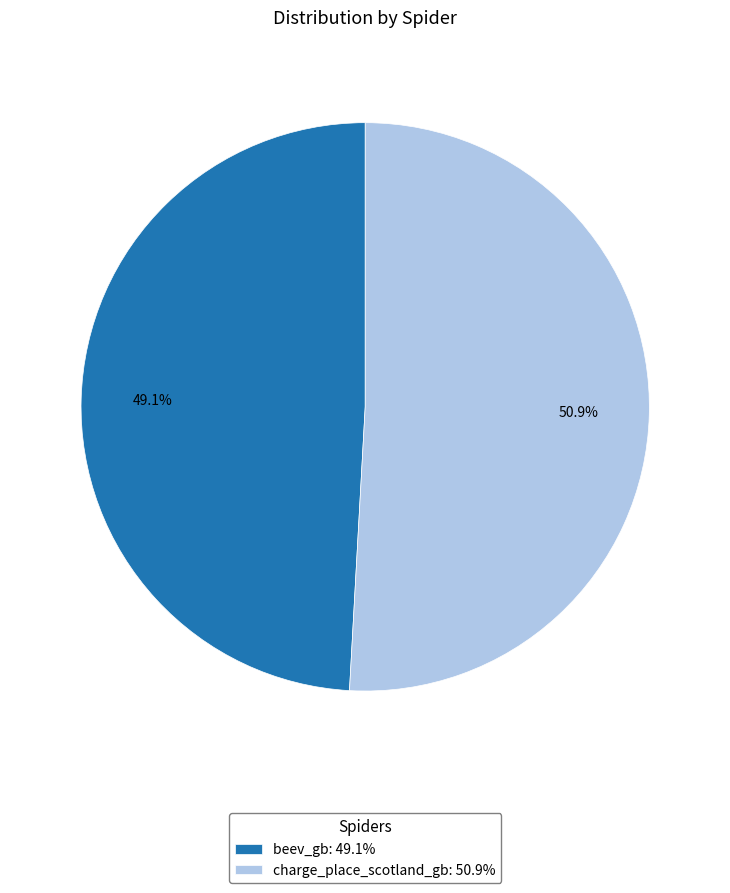

To the nearest percent, what is the difference between the largest and smallest slice percentages?

2%